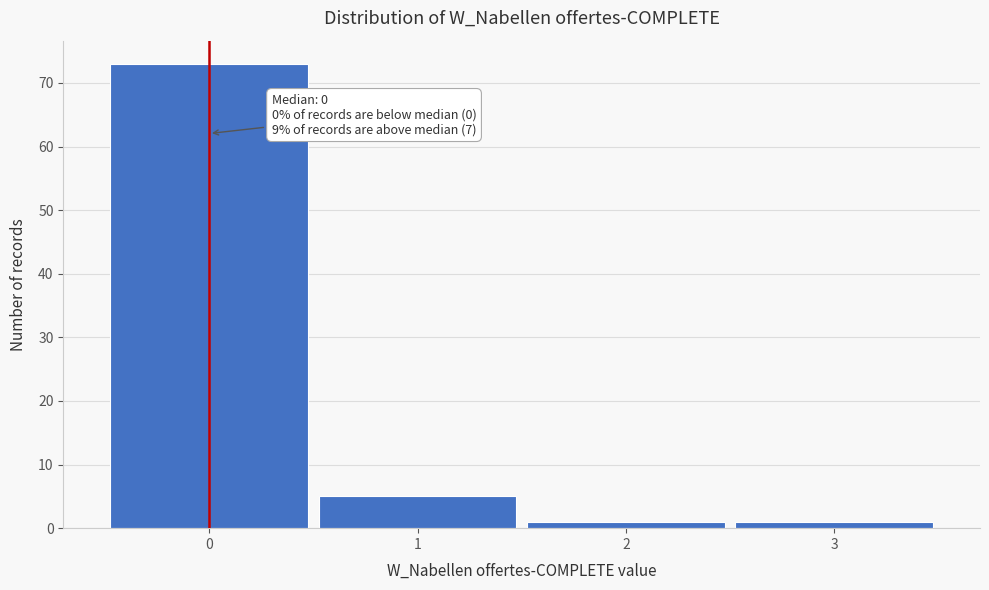

Over which range of the x-axis is the bar tallest?

-0.5 to 0.5